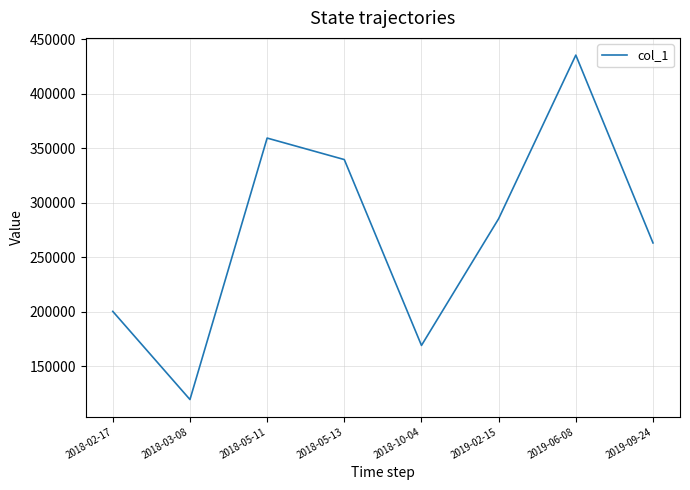

Which category has the highest value across all series?

2019-06-08